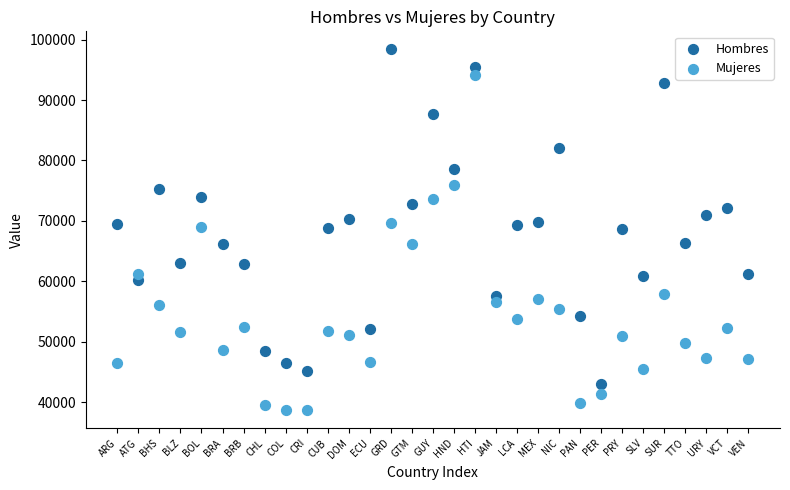

Which series contains the highest Y value?

Hombres